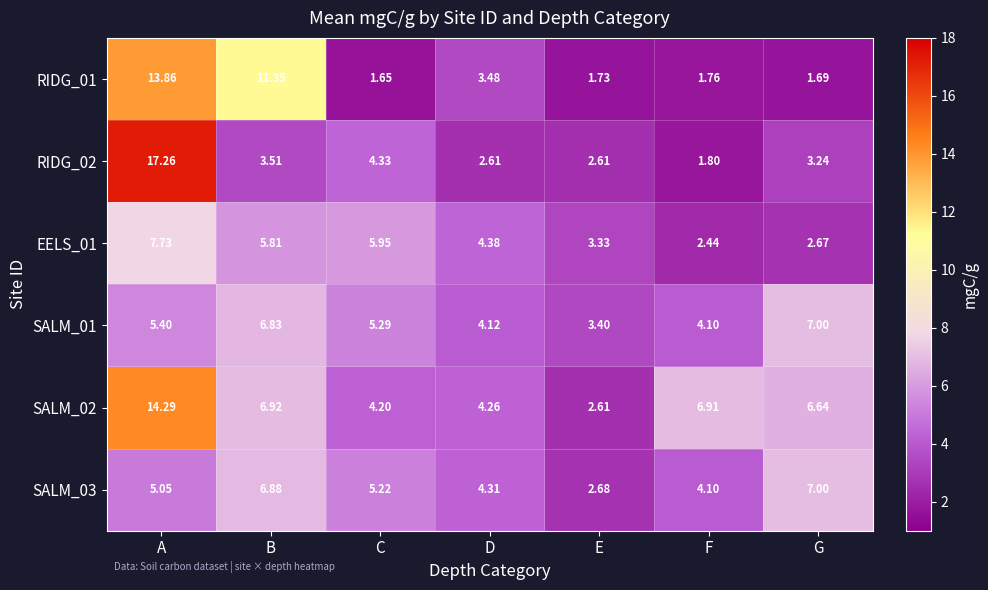

Which label corresponds to the smallest value in the chart?

C